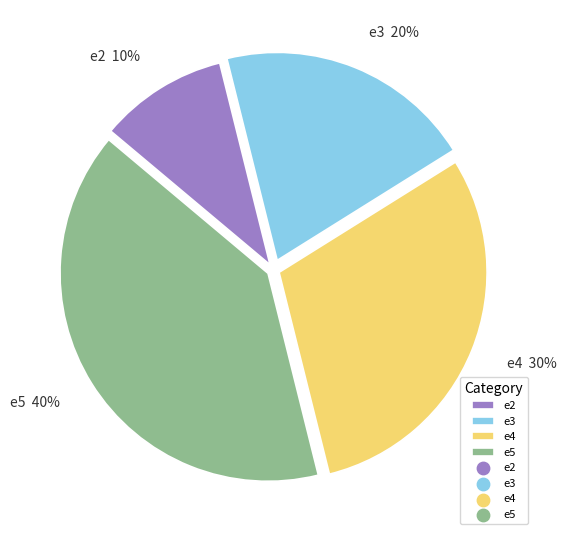

Does e5 represent more than half of the total?

No